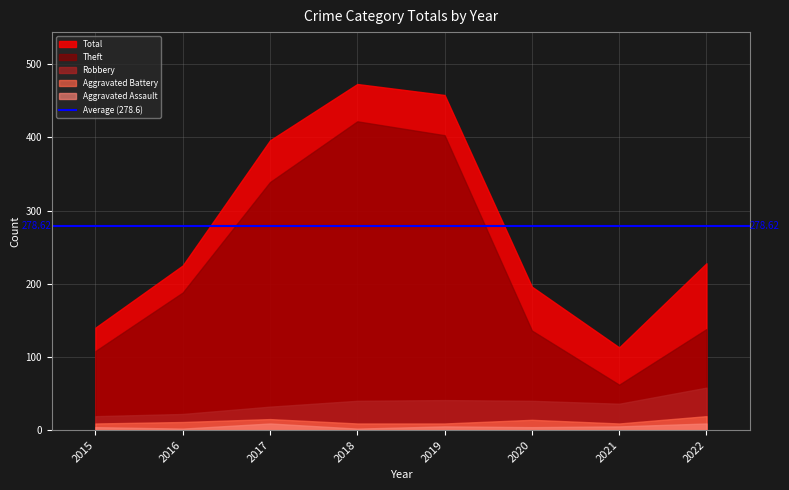

What is the sum of all Robbery values?

288